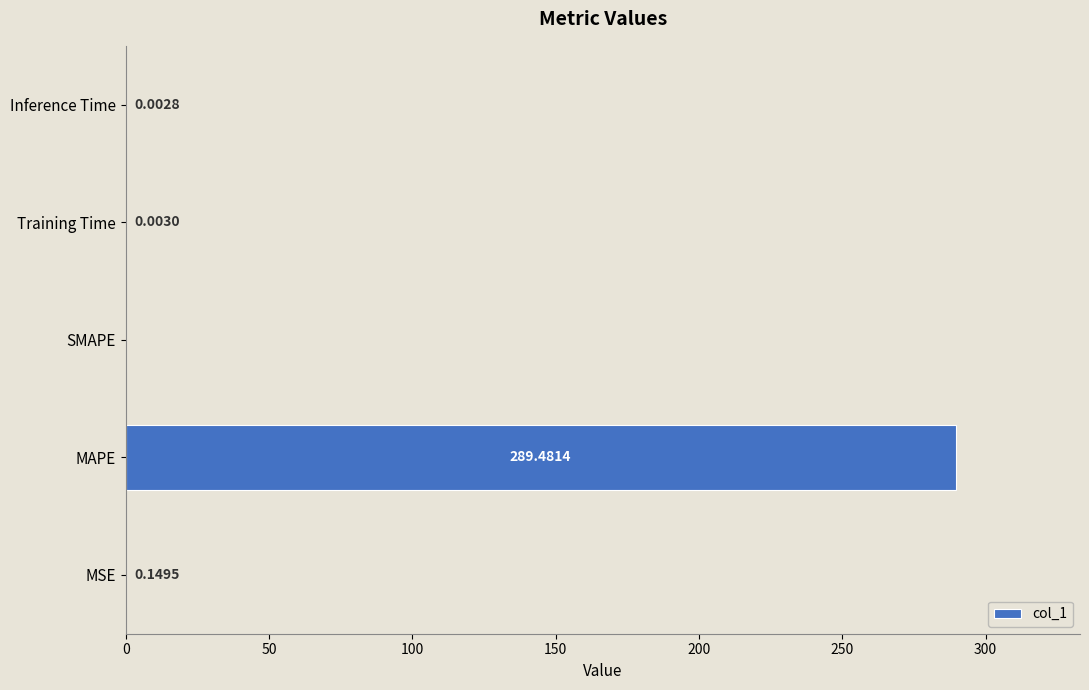

What is the sum of all values?

289.6